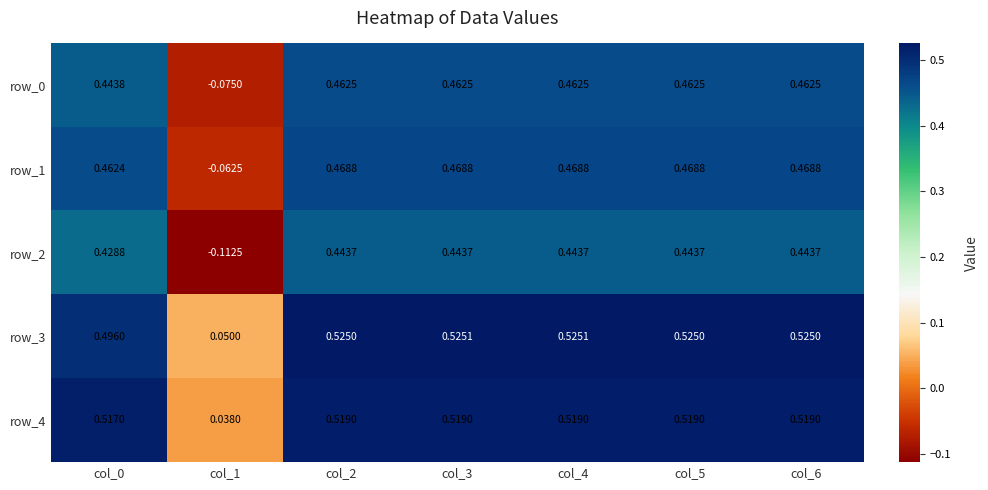

Is the value of row_0 at col_6 greater than the value of row_1 at col_4?

No